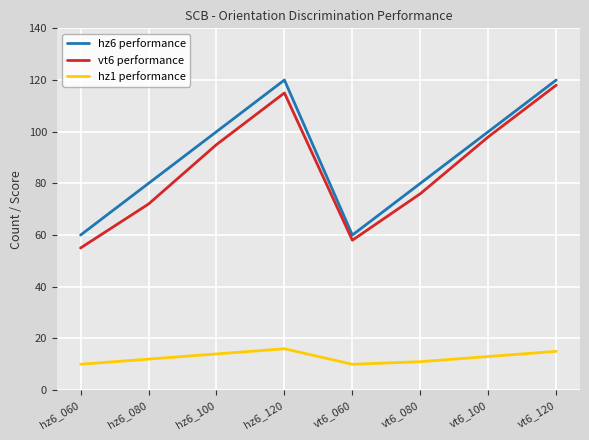

Is it true that hz6 performance equals 44 at vt6_100?

False